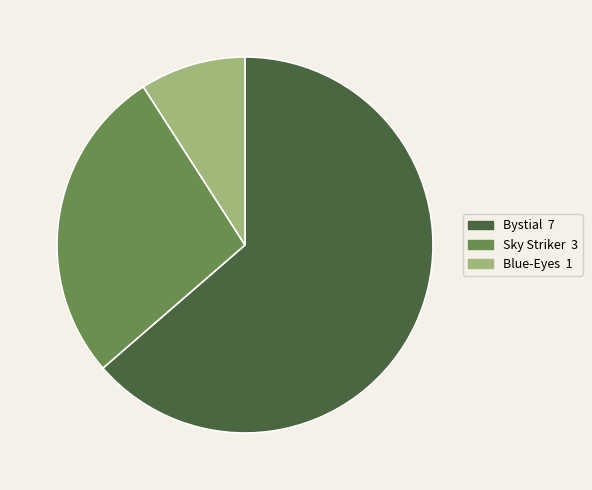

Is there any slice that represents more than half of the pie?

Yes